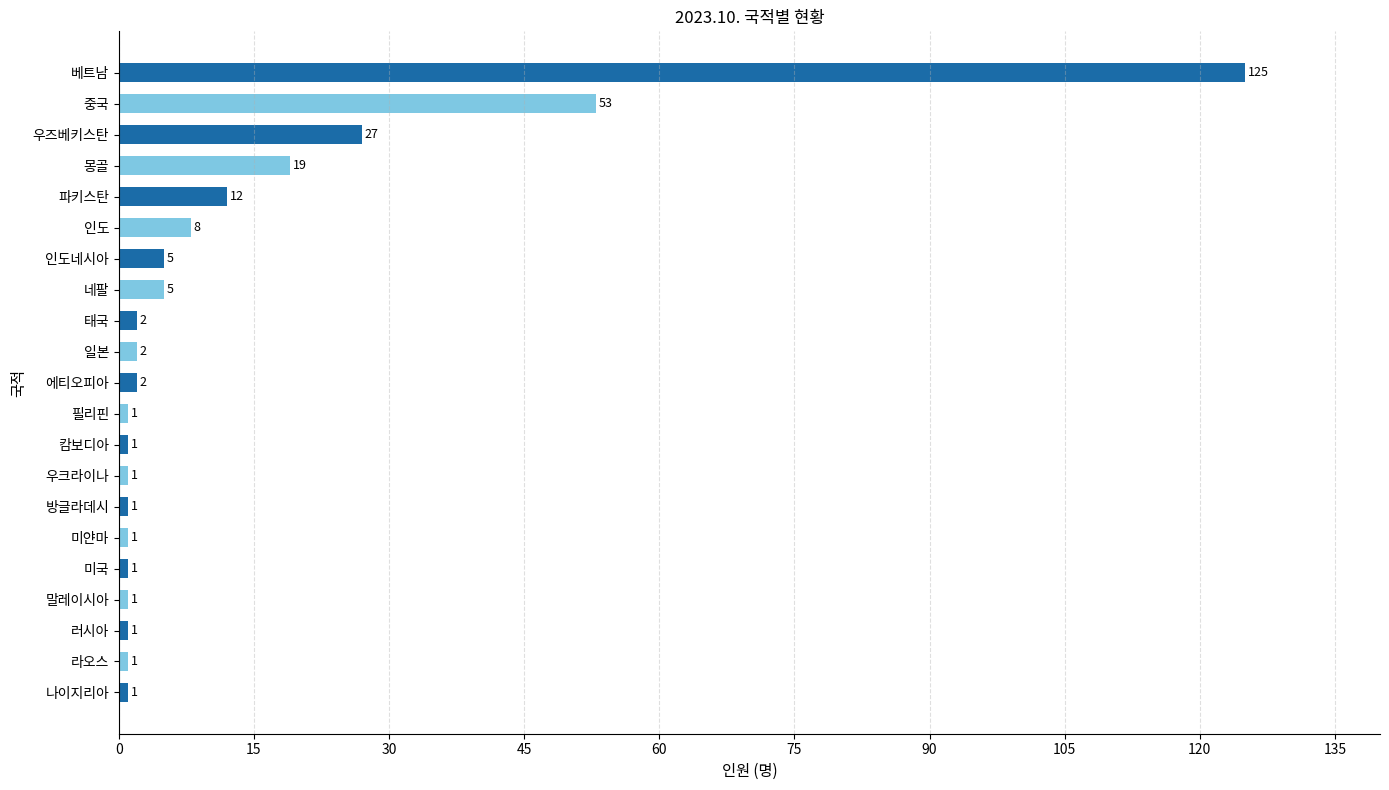

True or false: the data shows 1 at 미국.

True